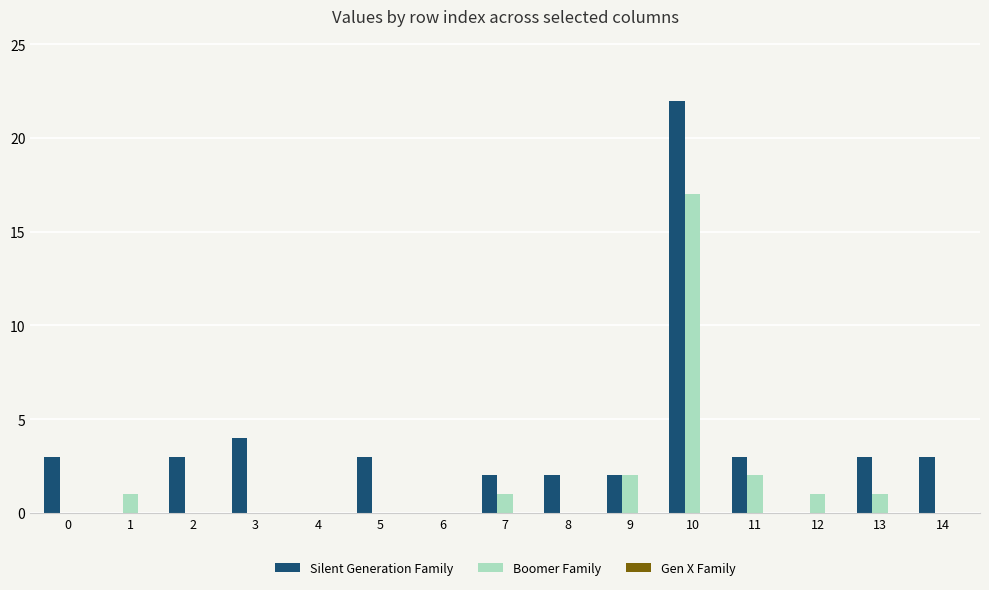

Between 0 and 4, which series saw the biggest shift?

Silent Generation Family